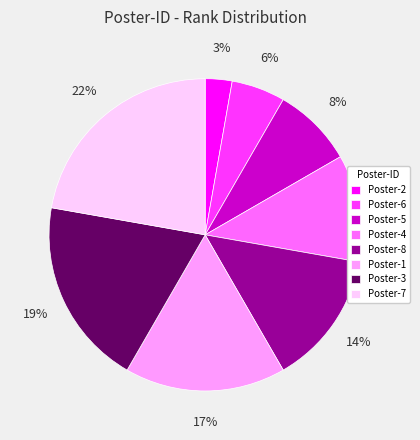

True or false: Poster-6 accounts for 6% of the total.

True